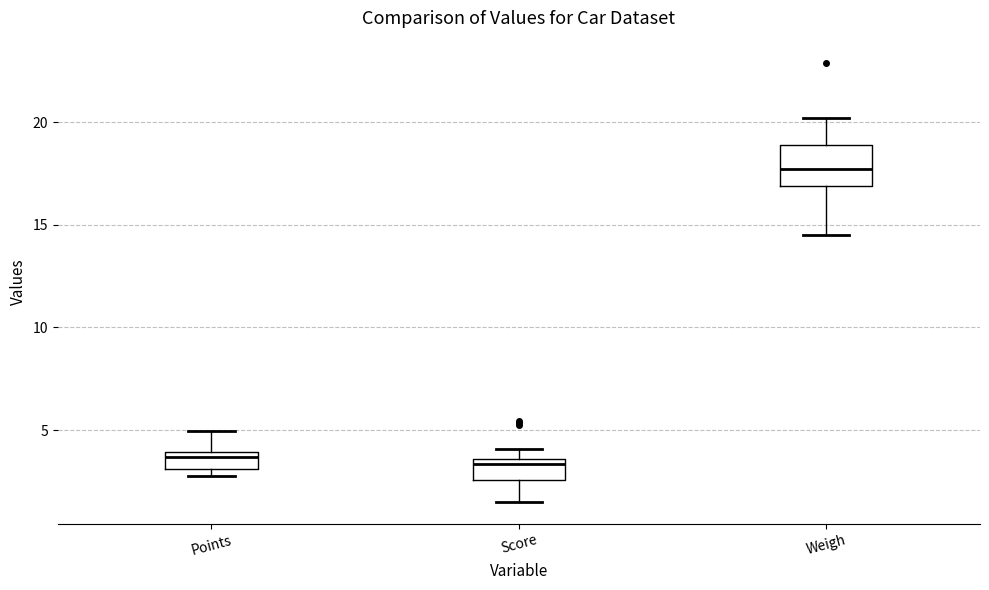

Where does the median line of the box for Weigh sit on the y-axis? The values are not printed on the chart, so give them approximately, as read against the axis.

17.5